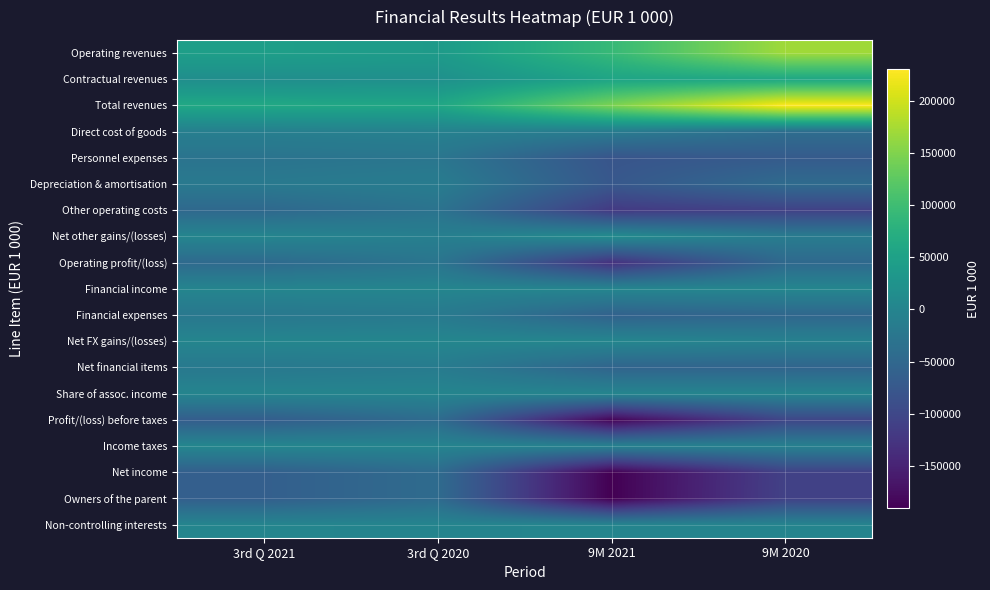

At 3rd Q 2020, list the series in order from largest to smallest.

Total revenues, Operating revenues, Contractual revenues, Net FX gains/(losses), Financial income, Share of assoc. income, Non-controlling interests, Income taxes, Direct cost of goods, Net other gains/(losses), Depreciation & amortisation, Net financial items, Financial expenses, Personnel expenses, Operating profit/(loss), Other operating costs, Profit/(loss) before taxes, Owners of the parent, Net income